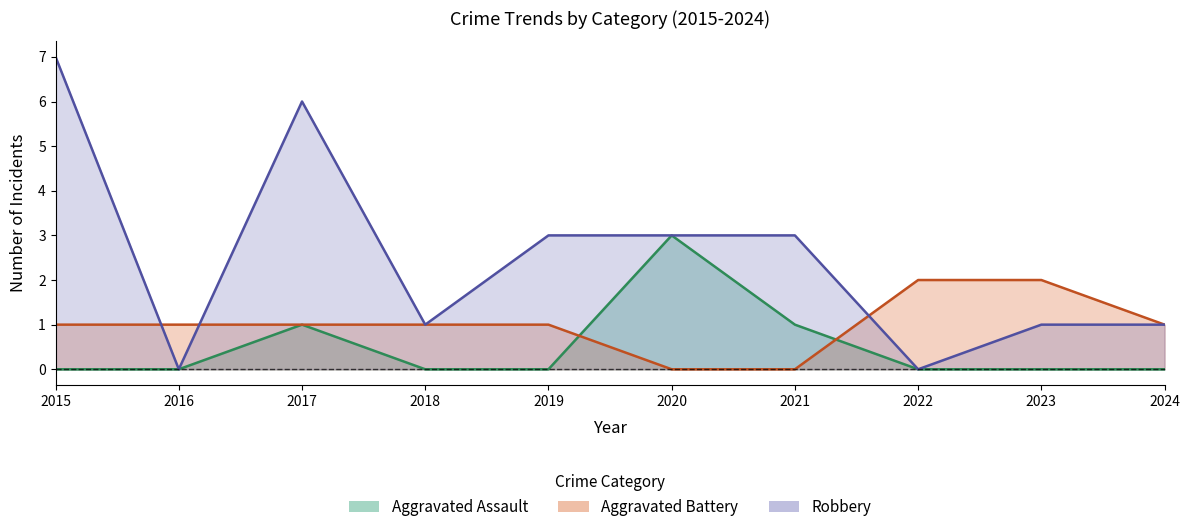

At which category is the sum across all series the highest?

2015